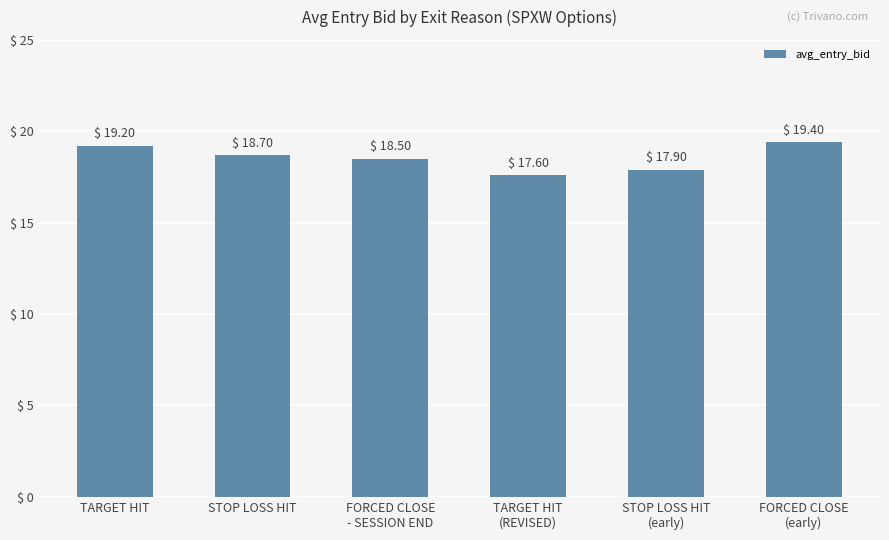

Count the number of categories in the chart.

6